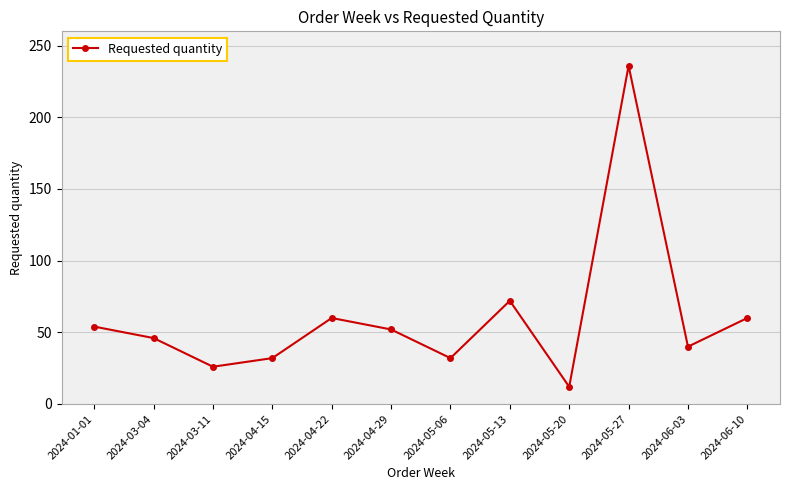

Reading left to right, list all the values displayed in this chart.

2024-01-01=54	2024-03-04=46	2024-03-11=26	2024-04-15=32	2024-04-22=60	2024-04-29=52	2024-05-06=32	2024-05-13=72	2024-05-20=12	2024-05-27=236	2024-06-03=40	2024-06-10=60